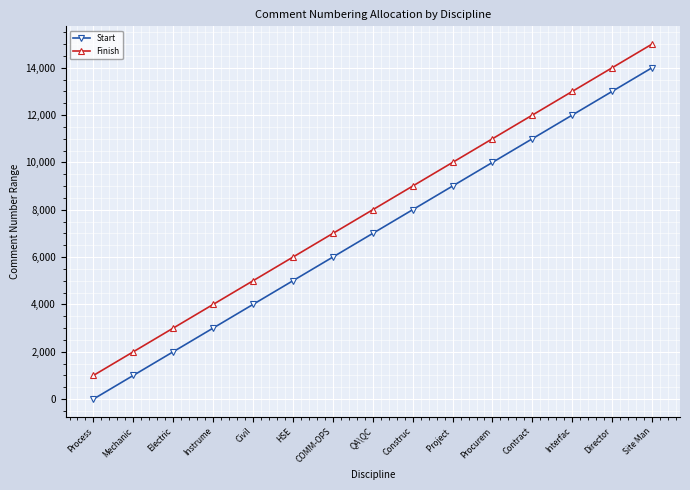

Is it true that Start equals 14202 at Procurem?

False